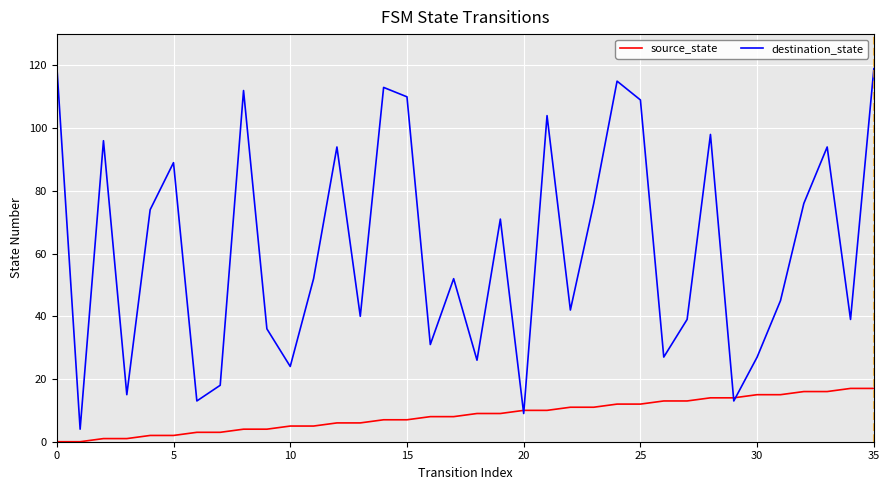

Which series has the widest spread of values?

destination_state